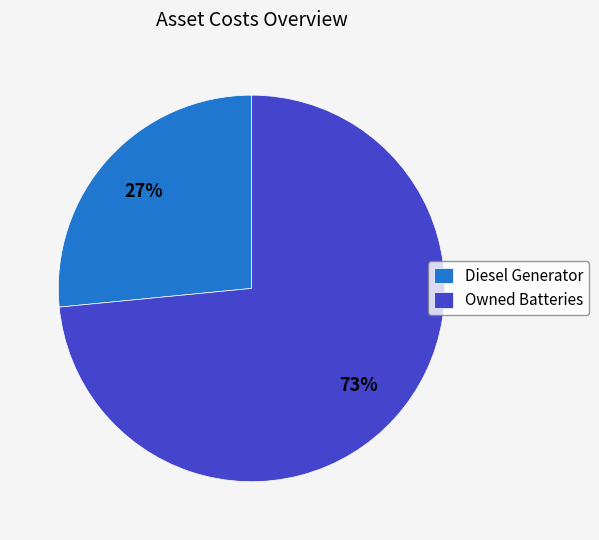

Is it true that Owned Batteries is 73% of the pie?

True